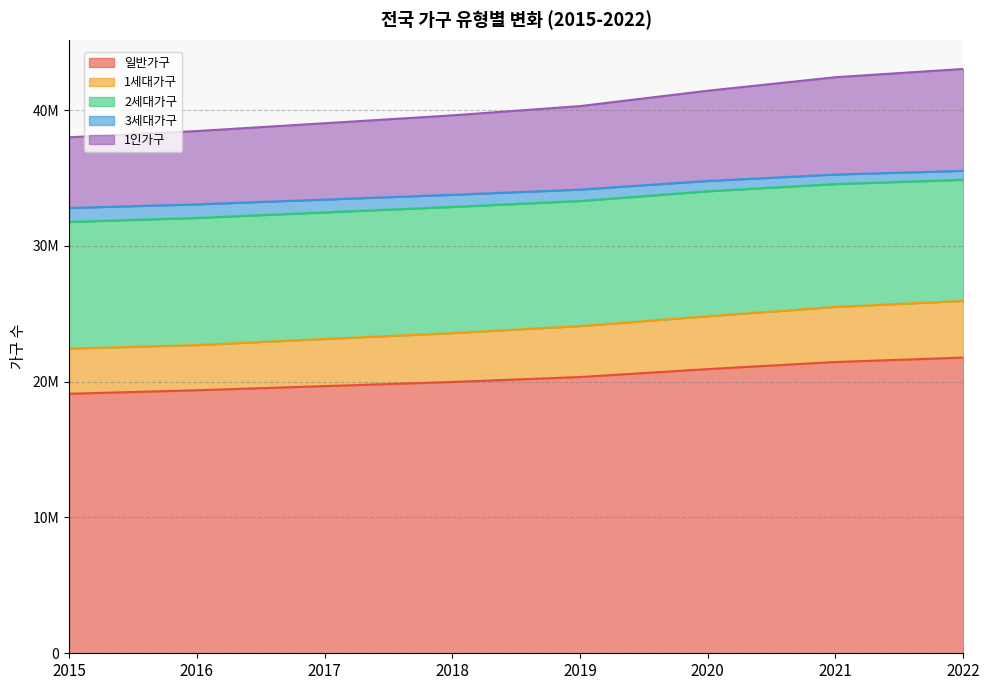

At which category is the sum across all series the highest?

2022